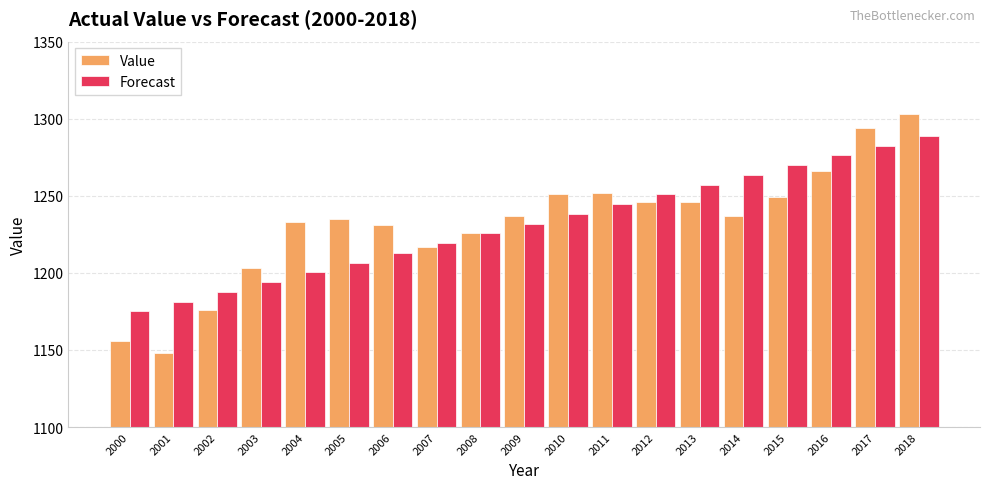

True or false: Value has a value of 1226.0 at 2008.

True